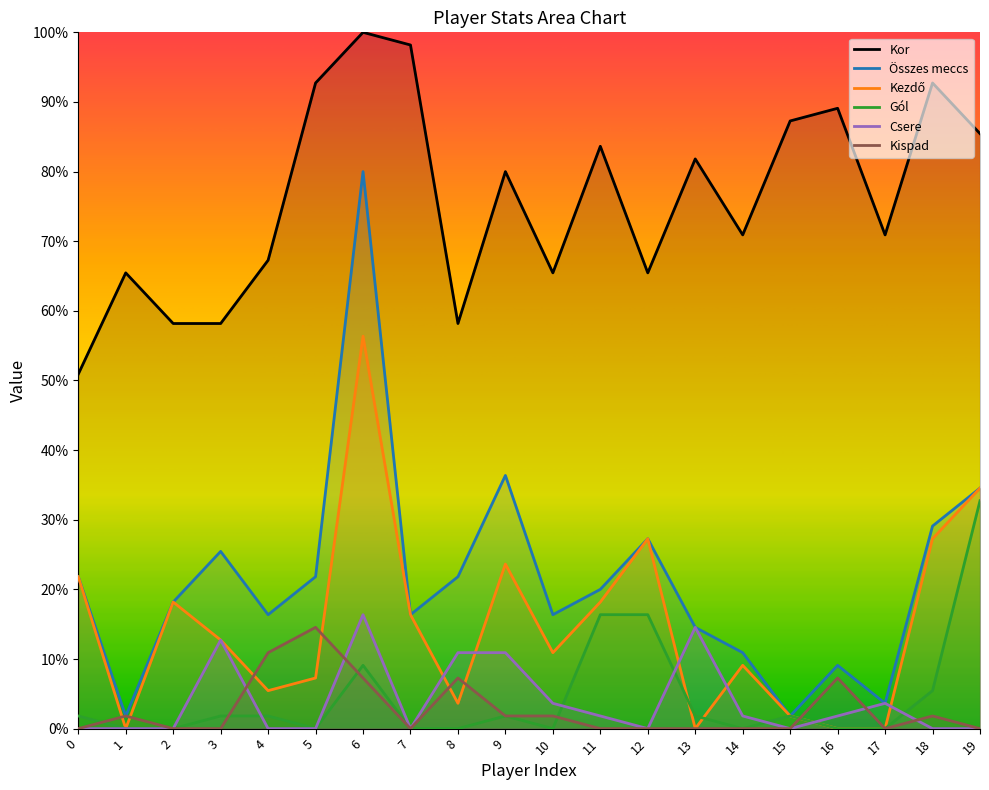

Does the chart display data point markers on the line(s)?

No